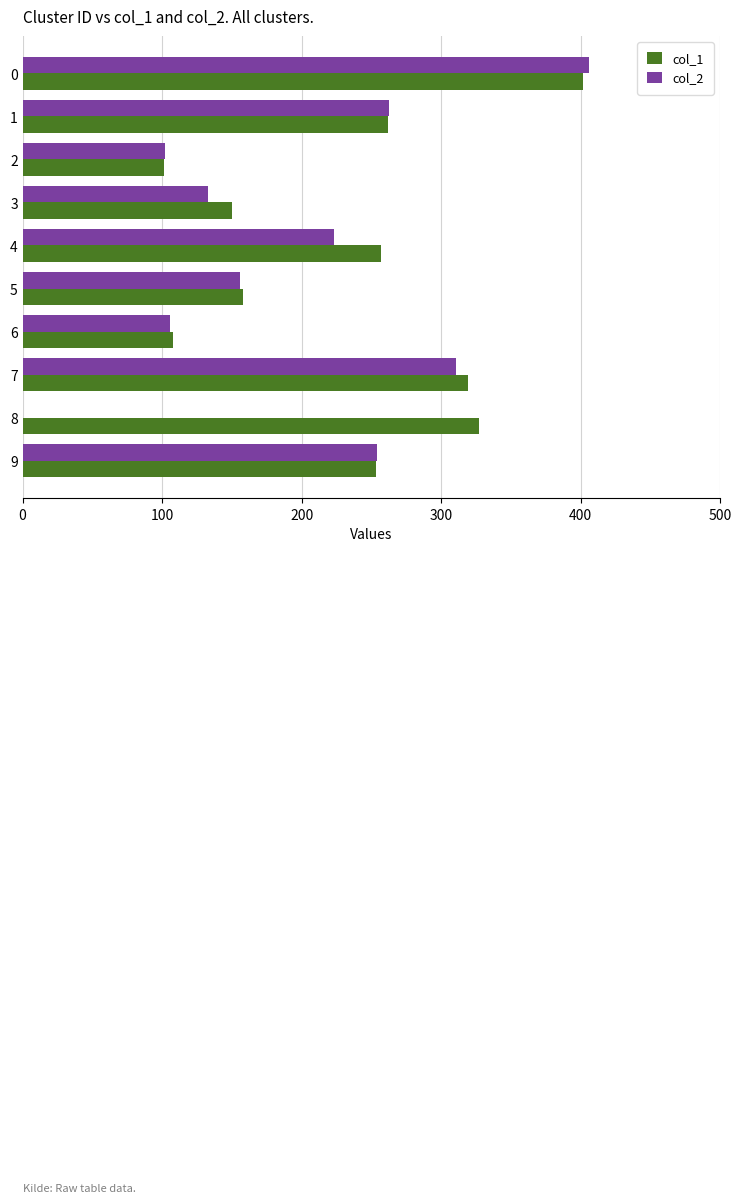

Between 6 and 7, which series saw the biggest shift?

col_1